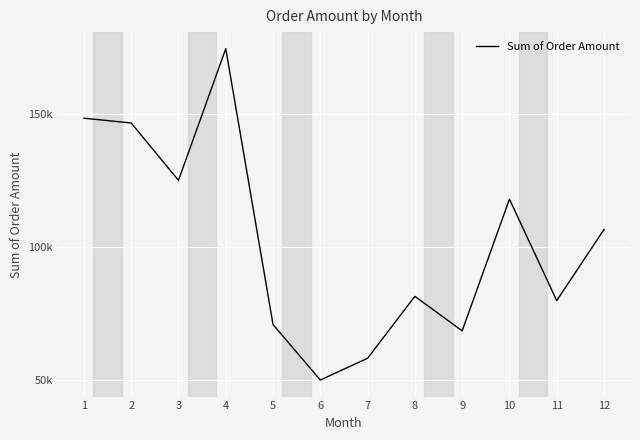

What is the greatest value displayed?

174498.4